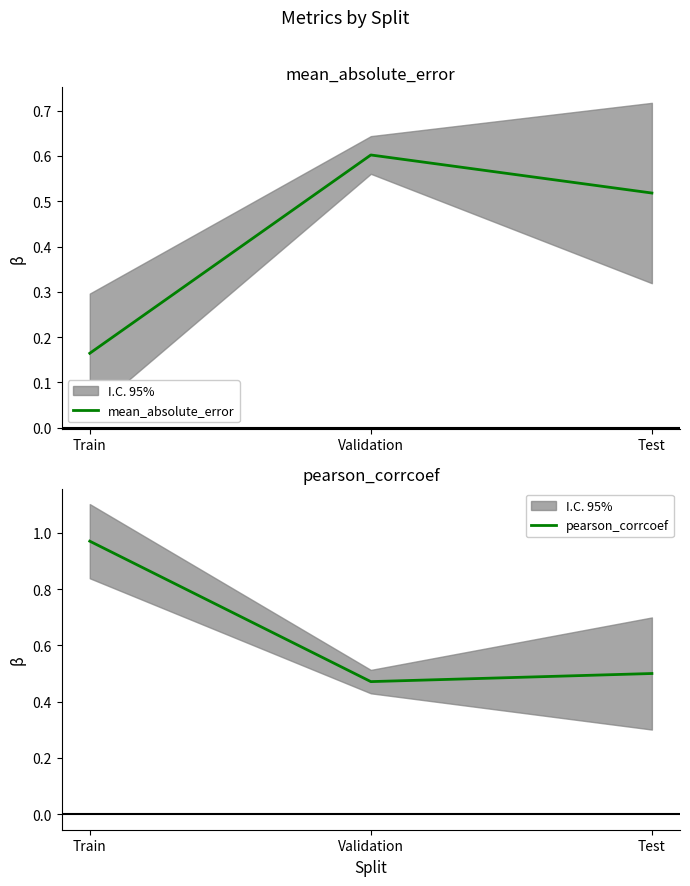

True or false: pearson_corrcoef has a value of 0.6 at Validation.

False